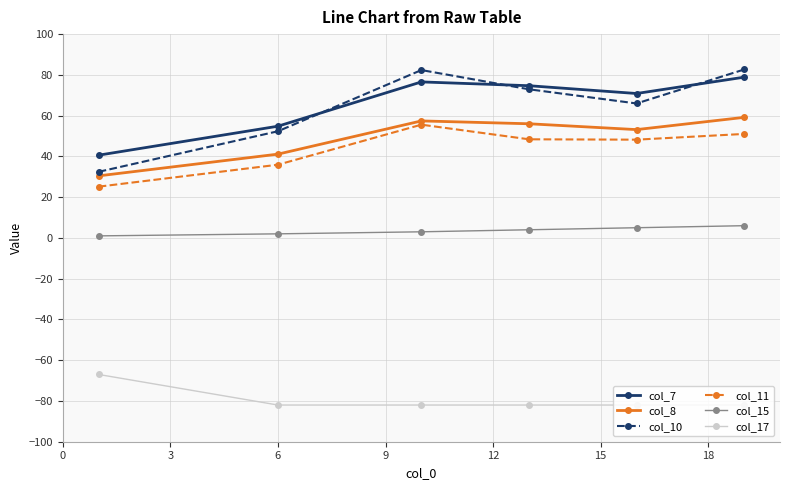

True or false: col_7 and col_8 intersect in this chart.

False